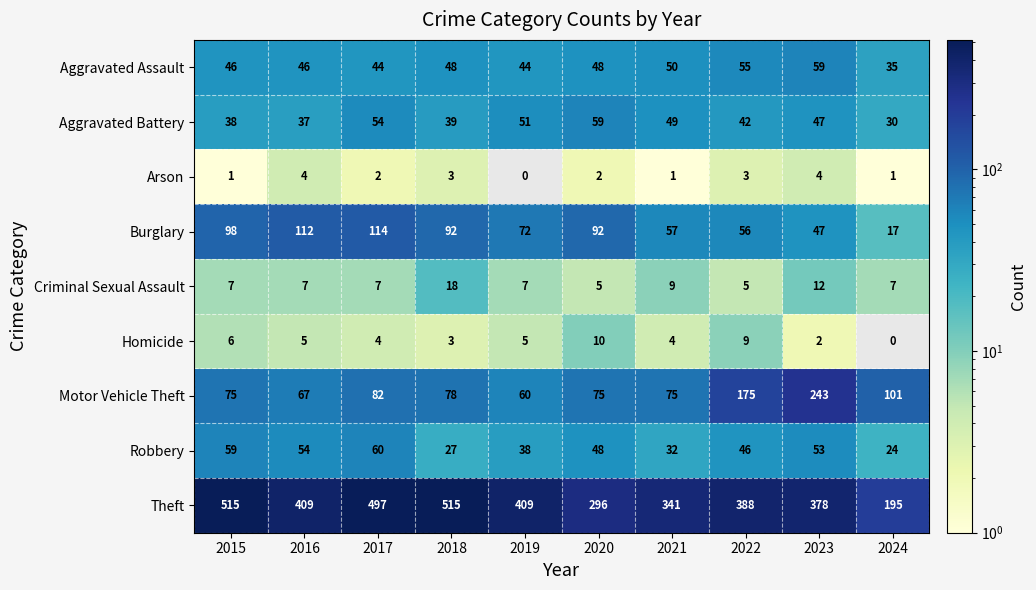

The Criminal Sexual Assault series shows 9.6 at 2024. True or false?

False